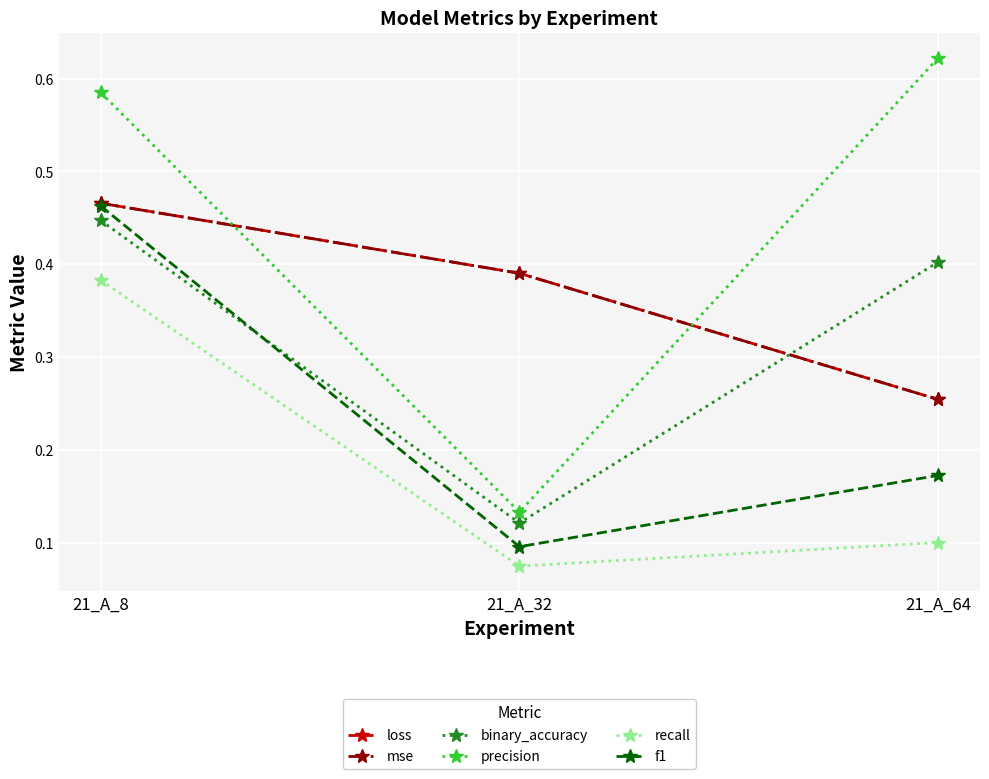

At which label is f1 closest to 0?

21_A_32